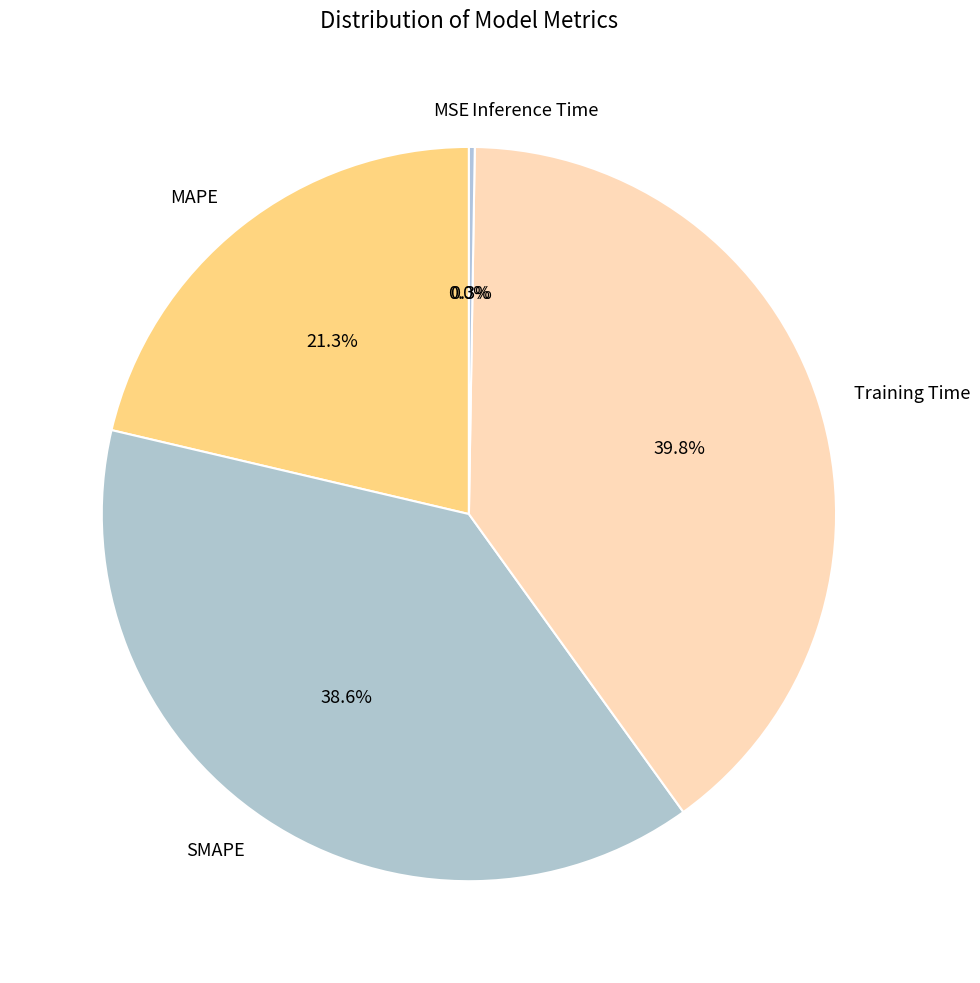

Which category has the biggest portion of the pie?

Training Time